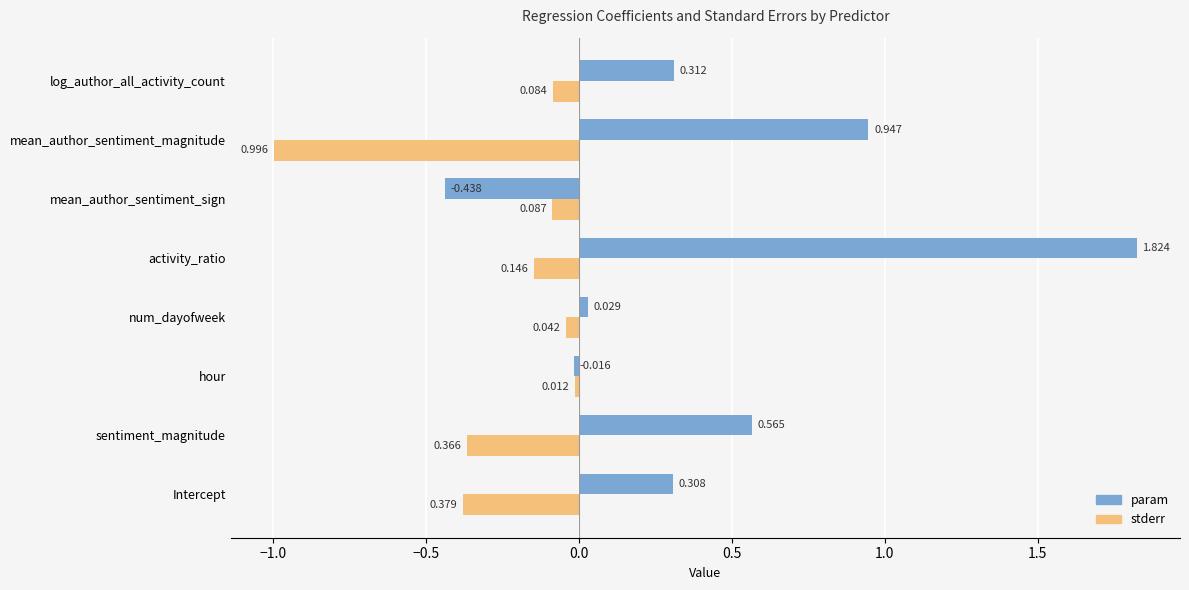

Which series has the widest spread of values?

param